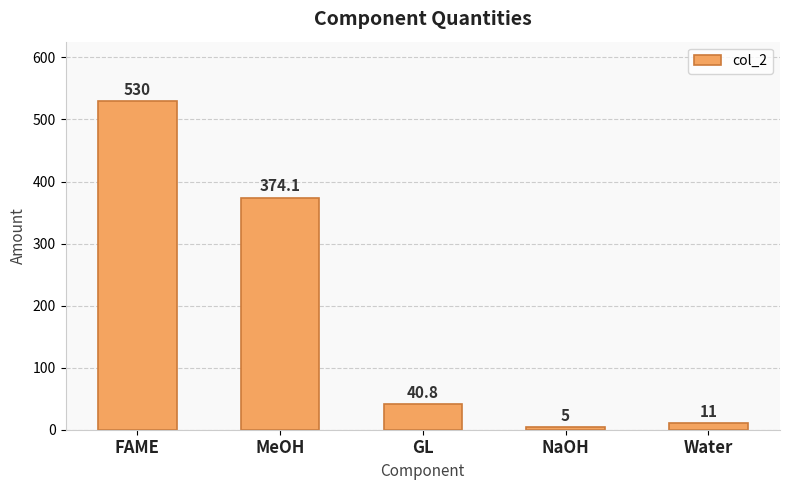

Which category has the highest value across all series?

FAME